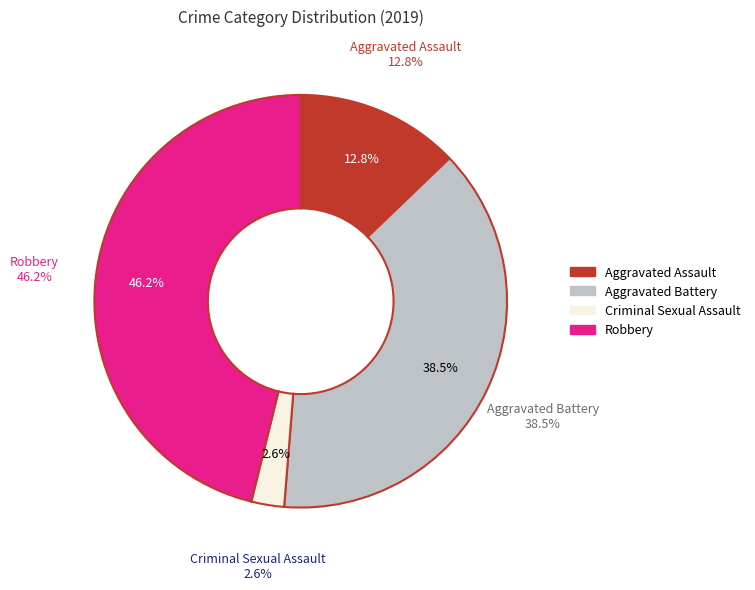

Rank the categories by value from lowest to highest.

Criminal Sexual Assault, Aggravated Assault, Aggravated Battery, Robbery